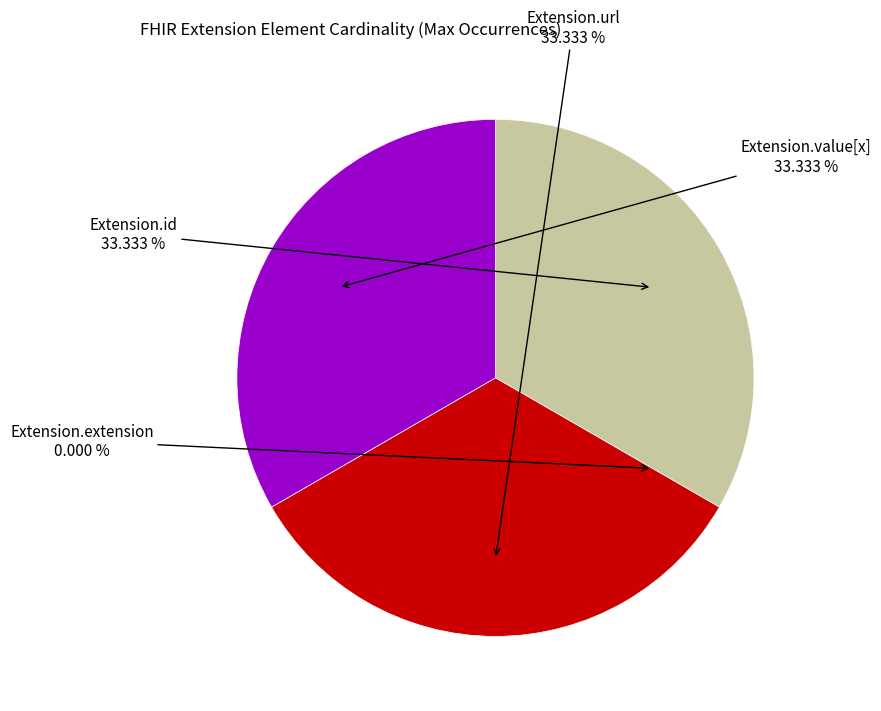

Is the sum of Extension.extension and Extension.value[x] greater than half?

No